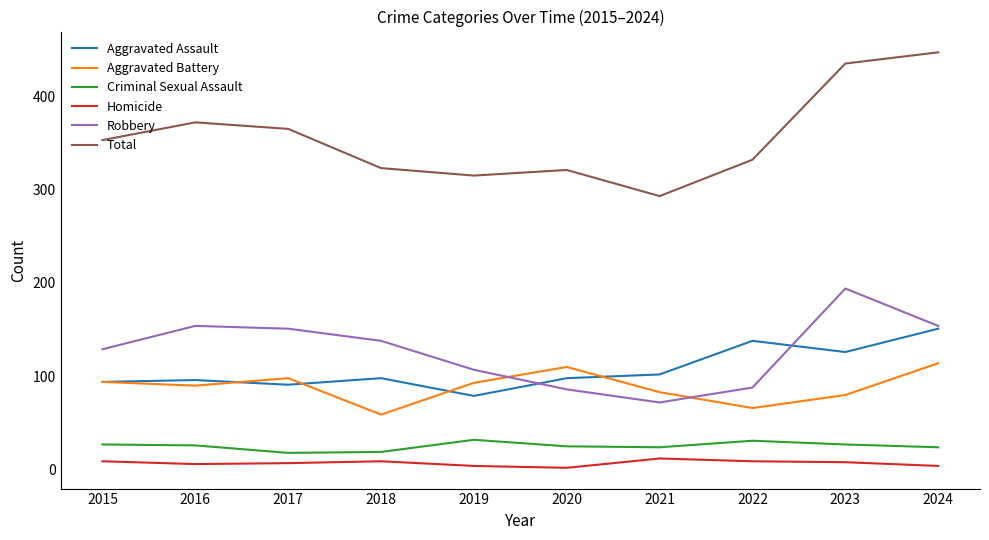

The value of Aggravated Battery at 2020 is 110. True or false?

True